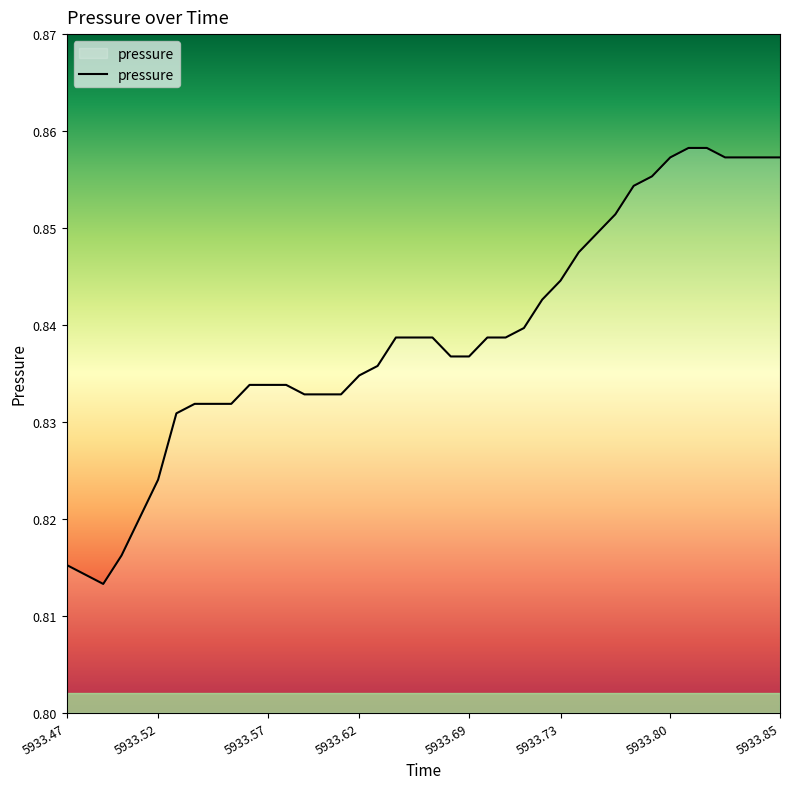

Reading right to left, transcribe all the data shown in this chart.

0.9	0.9	0.9	0.9	0.9	0.9	0.9	0.9	0.9	0.9	0.8	0.8	0.8	0.8	0.8	0.8	0.8	0.8	0.8	0.8	0.8	0.8	0.8	0.8	0.8	0.8	0.8	0.8	0.8	0.8	0.8	0.8	0.8	0.8	0.8	0.8	0.8	0.8	0.8	0.8